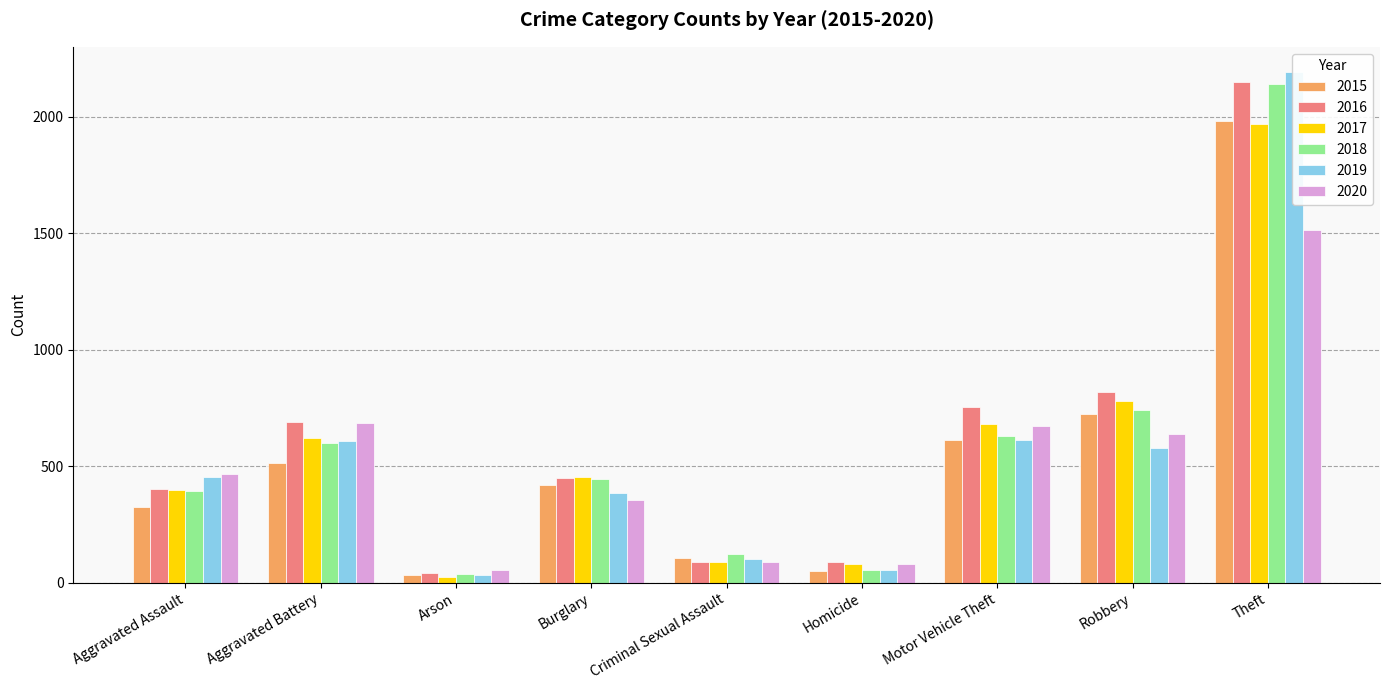

How many bars are there in each group?

6